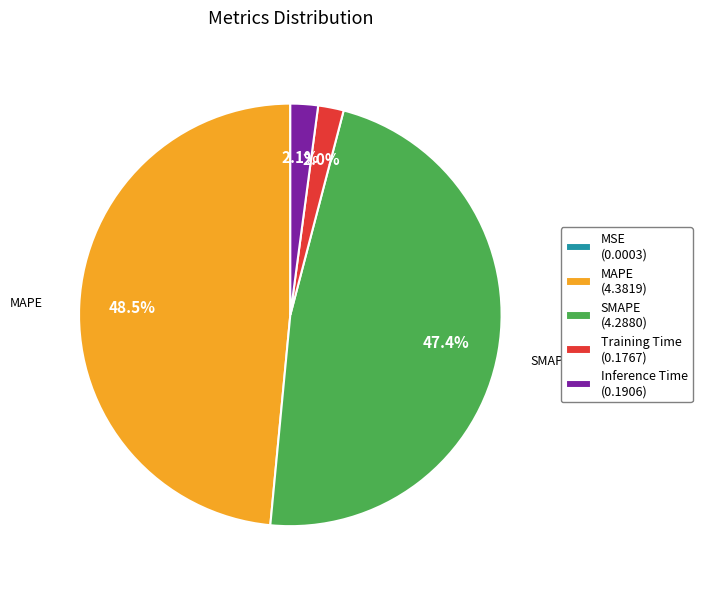

What percentage do Inference Time and MAPE together represent?

50.6%